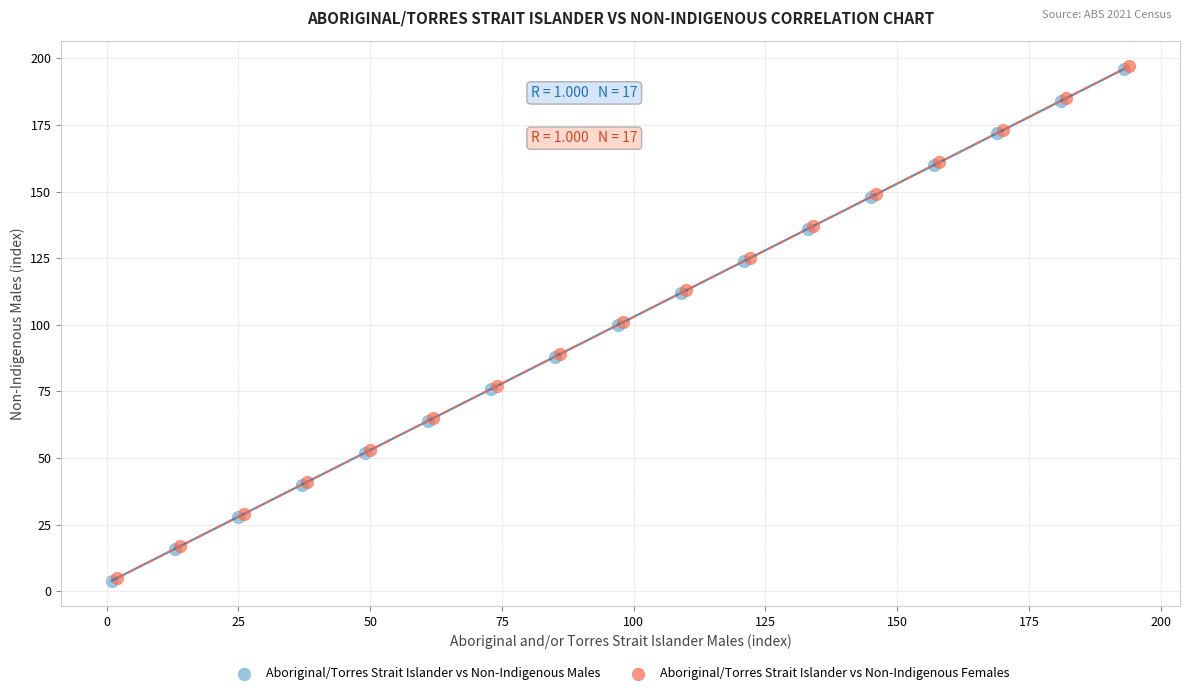

What are all the series names shown in the legend?

Aboriginal/Torres Strait Islander vs Non-Indigenous Males, Aboriginal/Torres Strait Islander vs Non-Indigenous Females